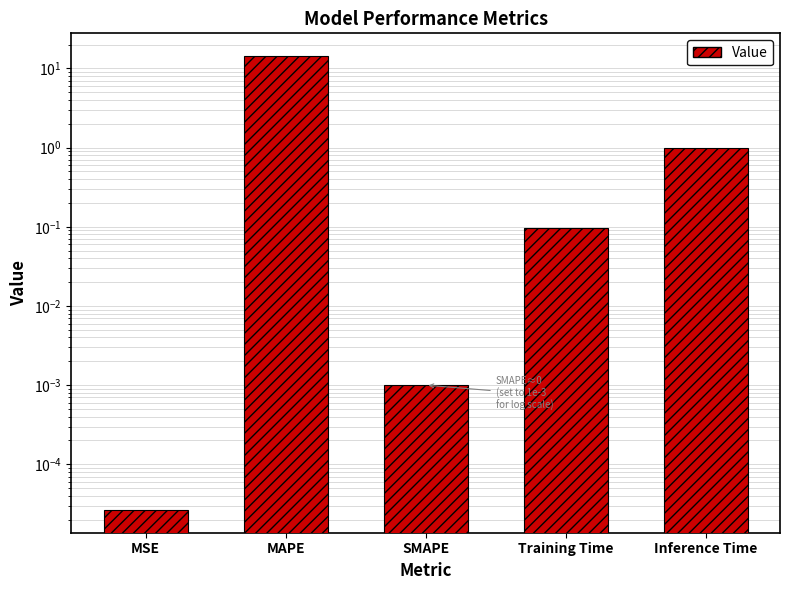

What is the difference between the maximum and minimum values?

14.4